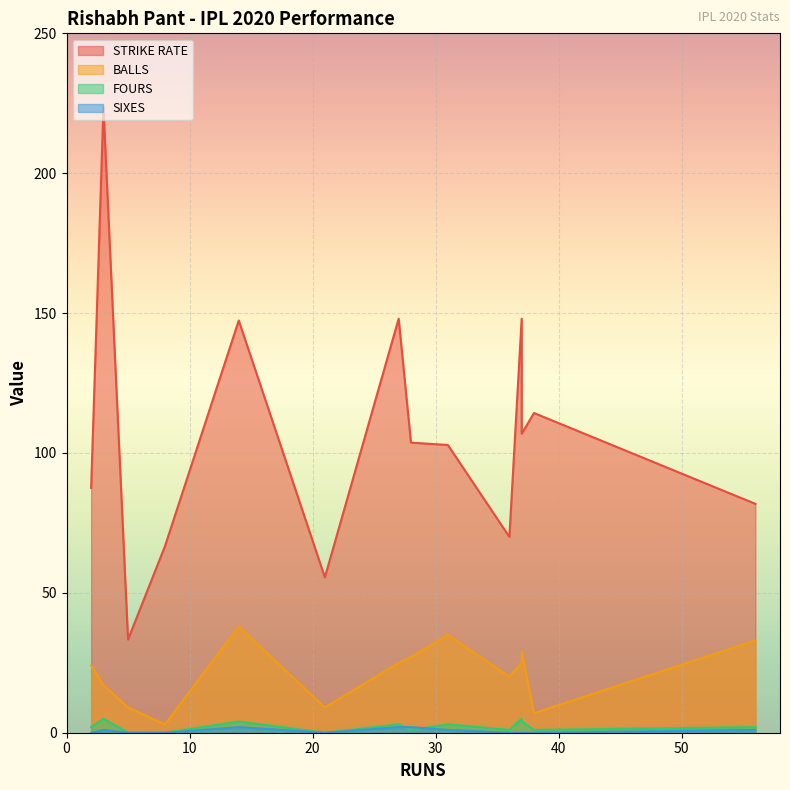

What is the difference between the maximum and minimum values in the FOURS series?

5.0